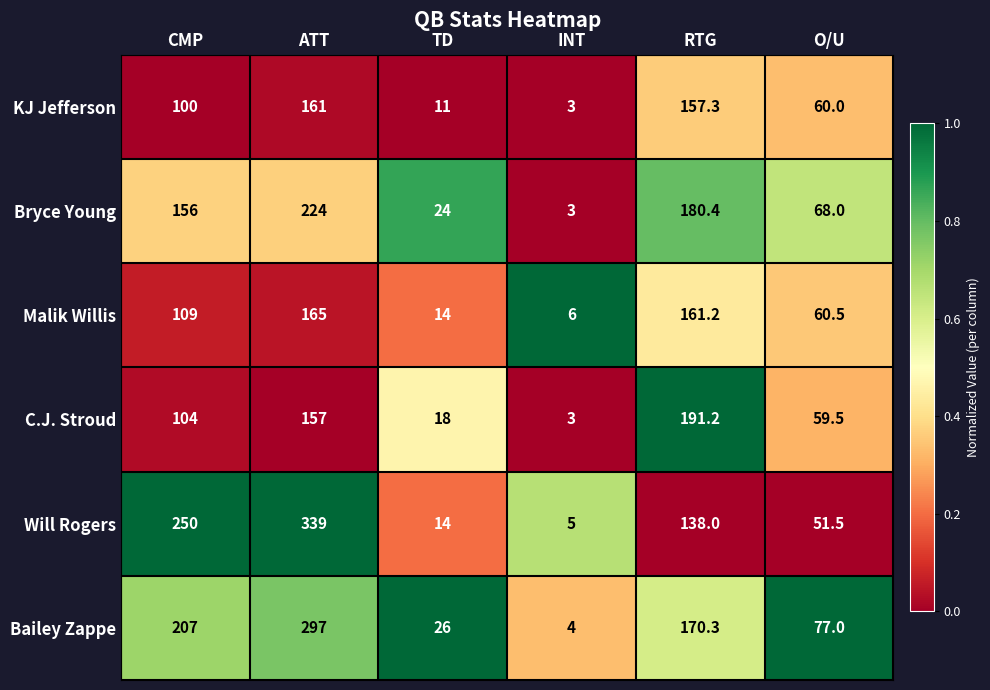

What is the highest value of the C.J. Stroud series?

191.2